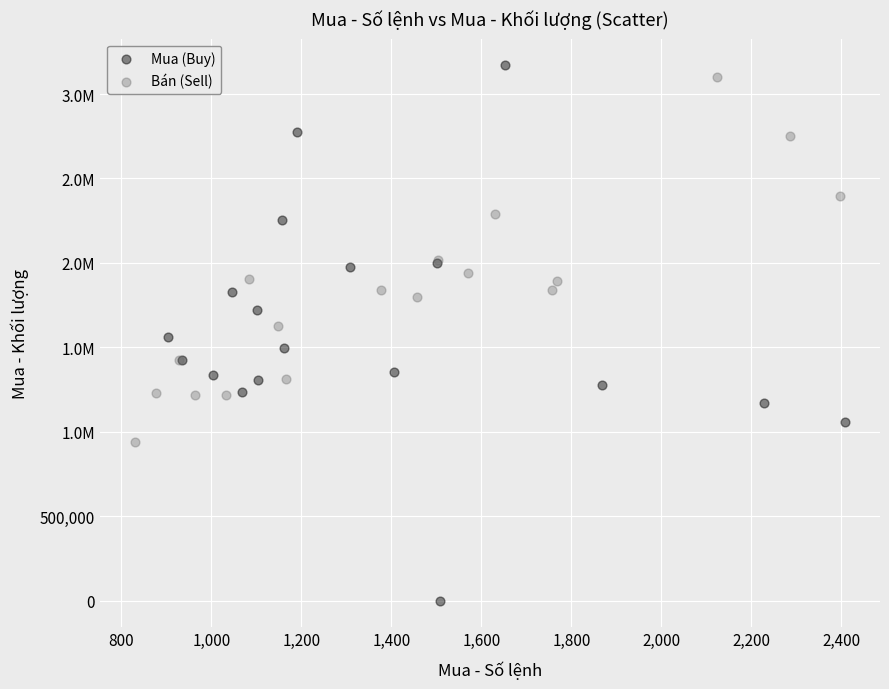

What are all the series names shown in the legend?

Mua (Buy), Bán (Sell)